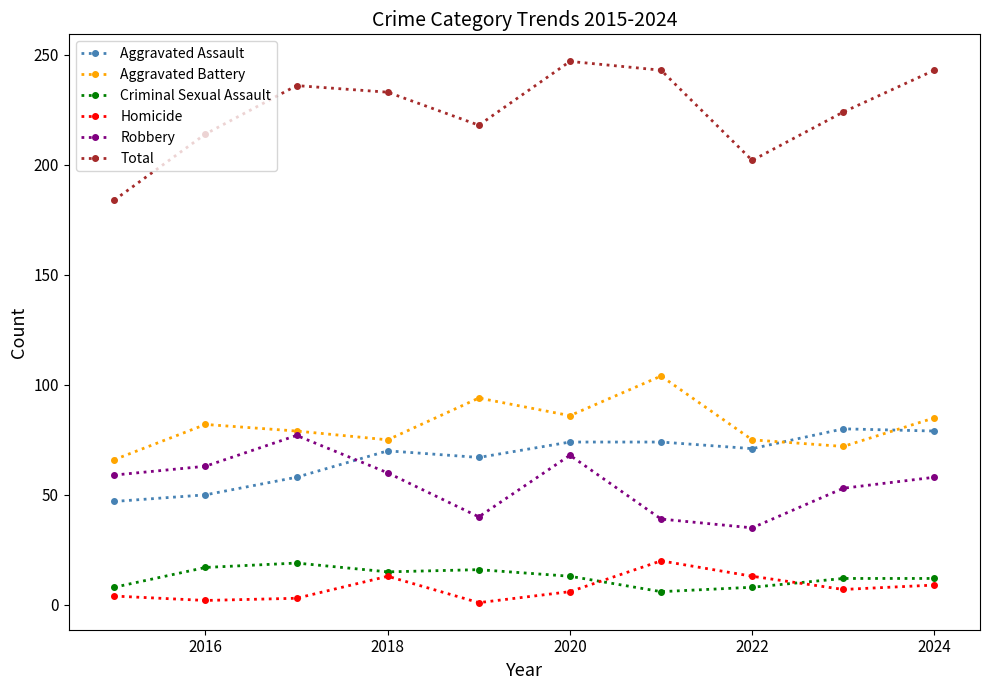

True or false: Criminal Sexual Assault has more than 0 points higher than both neighbors.

True